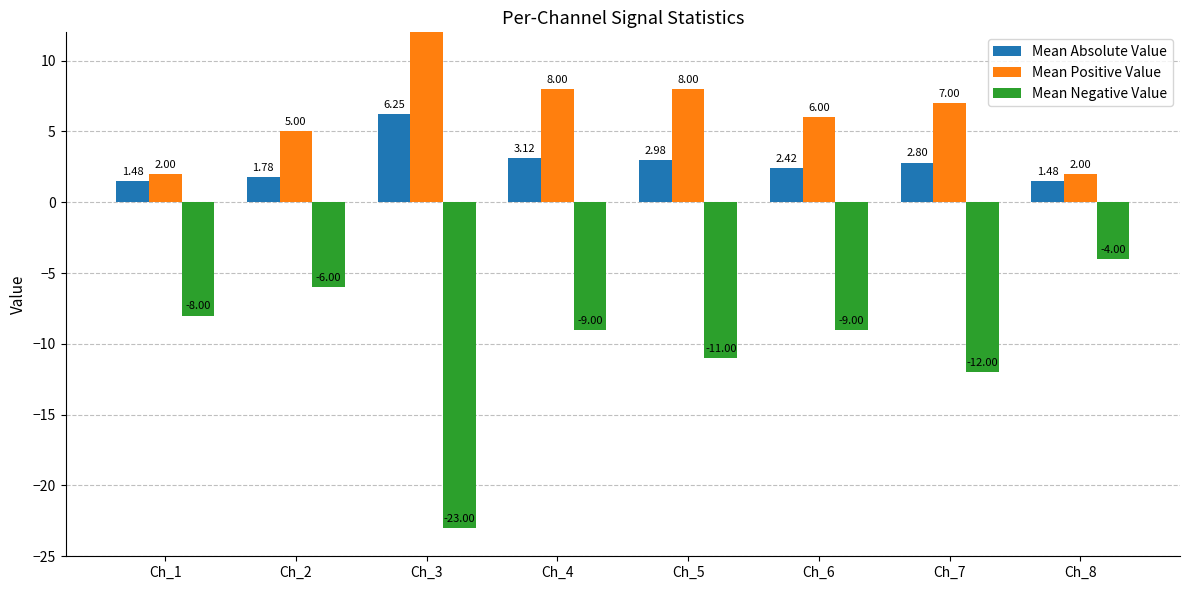

Is it true that Mean Positive Value equals 7.0 at Ch_7?

True